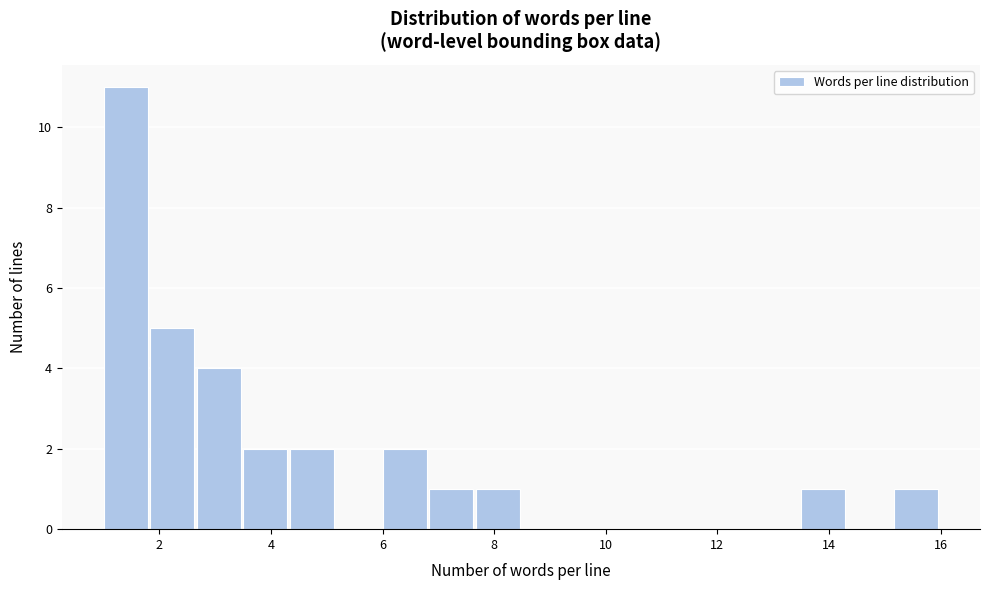

Over which range of the x-axis is the bar tallest?

1.0 to 1.8